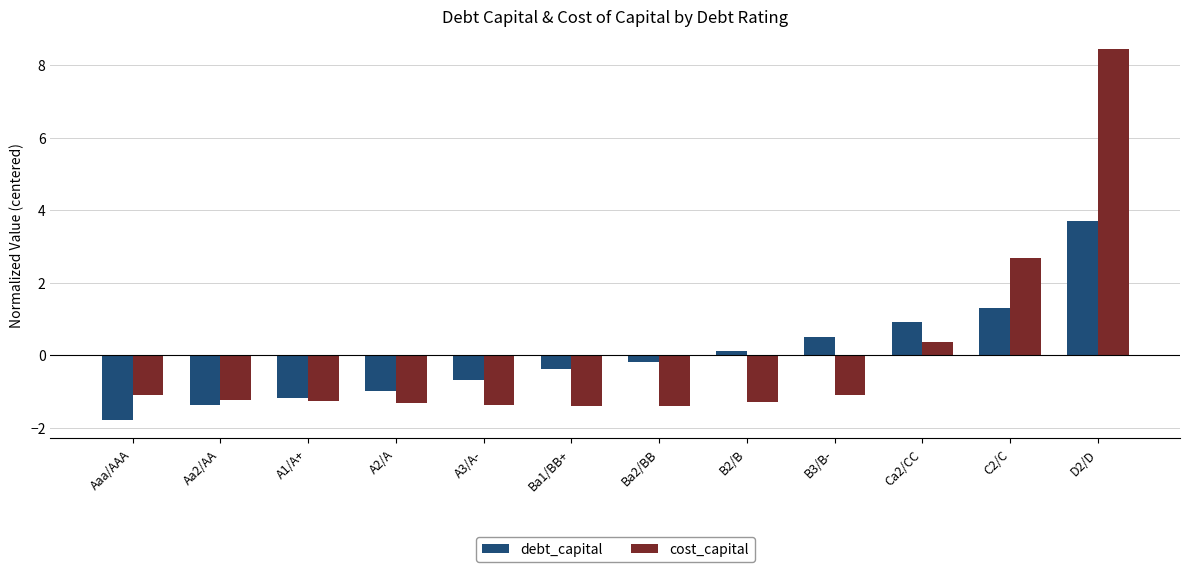

At which label does debt_capital first exceed 0?

B2/B